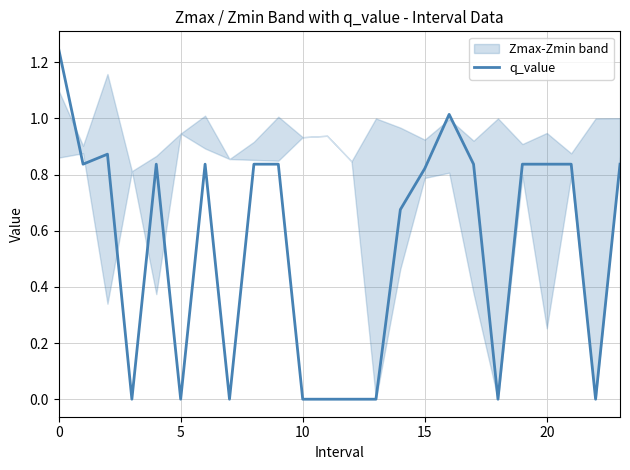

What is the average value?

0.5